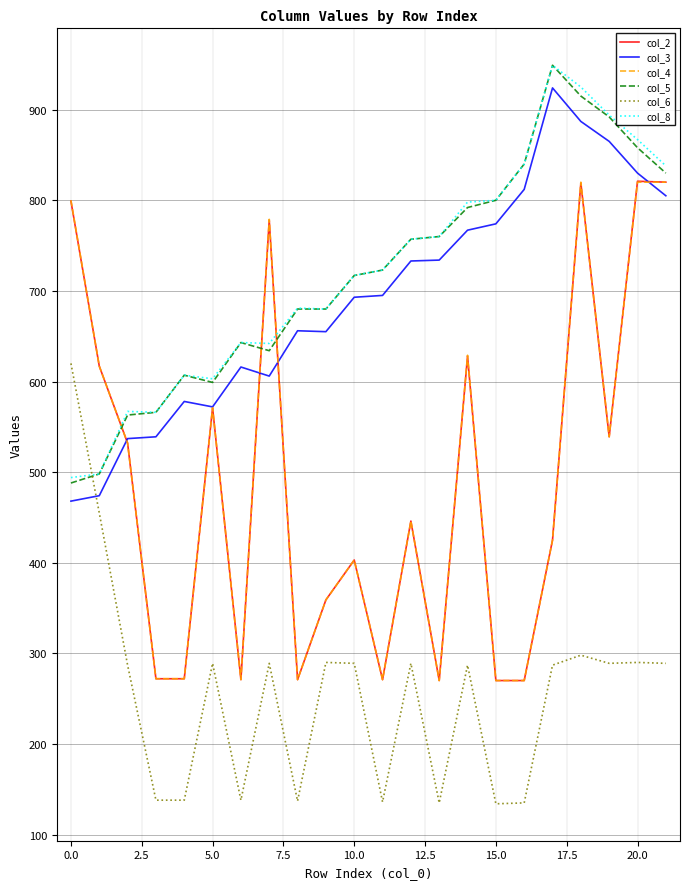

After their last crossing, which series has the higher values: col_8 or col_6?

col_8